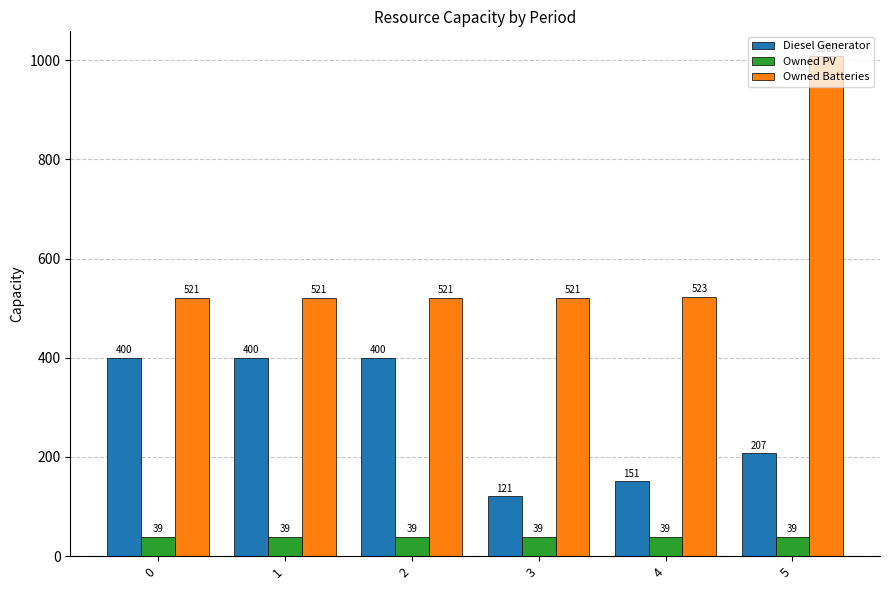

What is the difference between the highest and lowest values at 3?

482